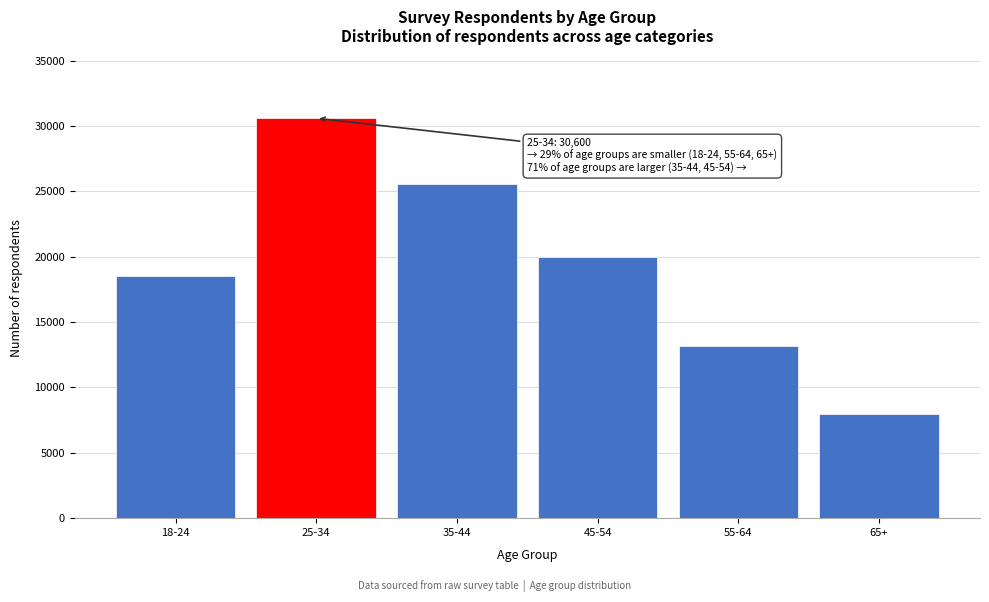

Reading left to right, what are all the values shown in this chart?

18500	30600	25600	20000	13200	8000